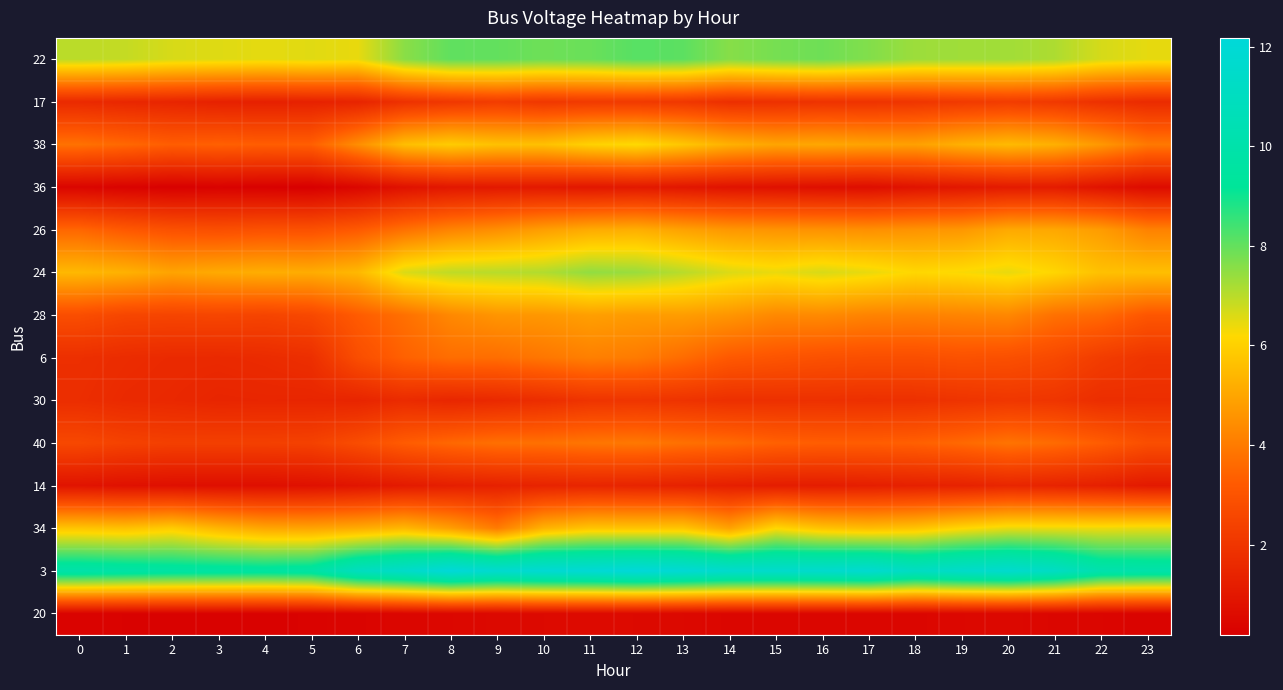

Which label corresponds to the smallest value in the chart?

5